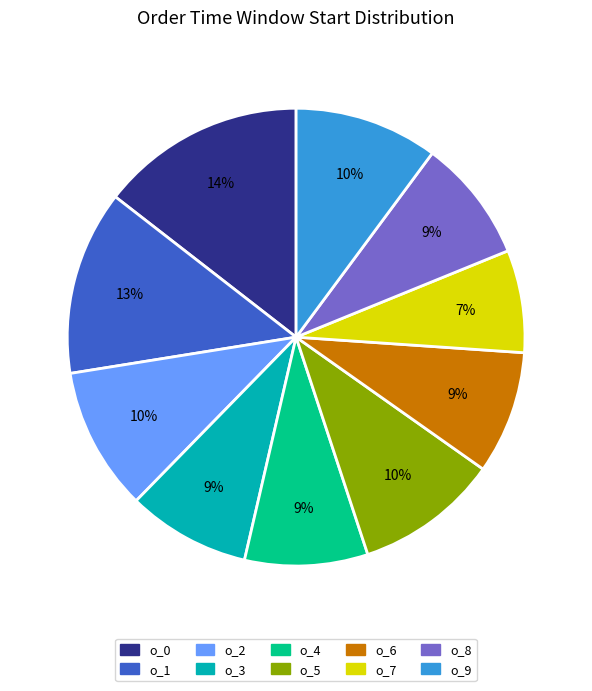

To the nearest percent, what is the combined percentage of o_5 and o_2?

20%